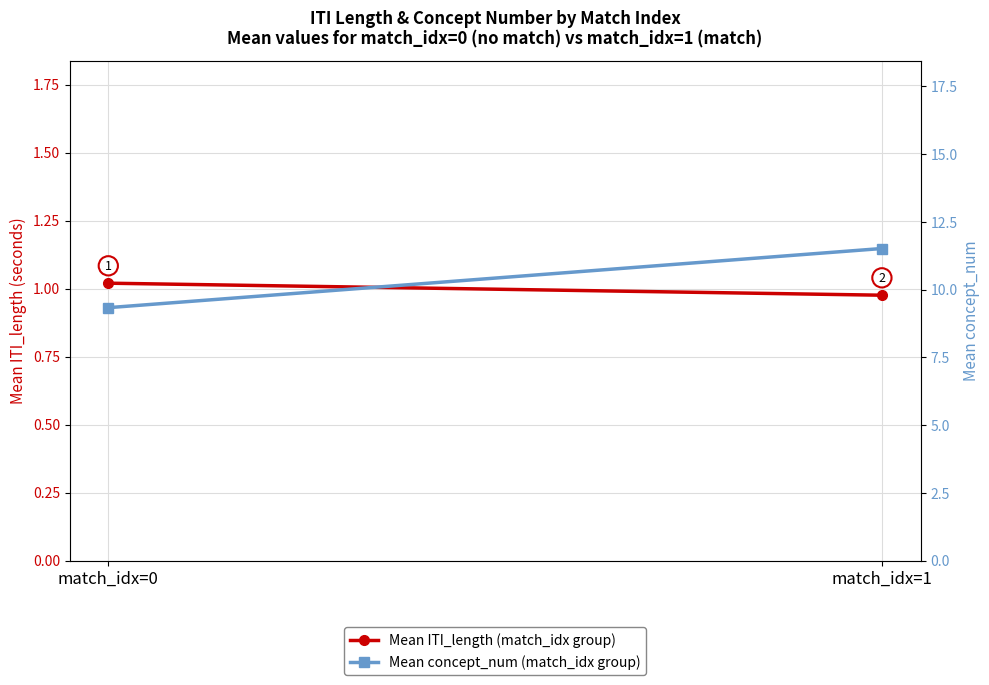

What is the sum of the Mean ITI_length (match_idx group) values at match_idx=0 and match_idx=1?

2.0